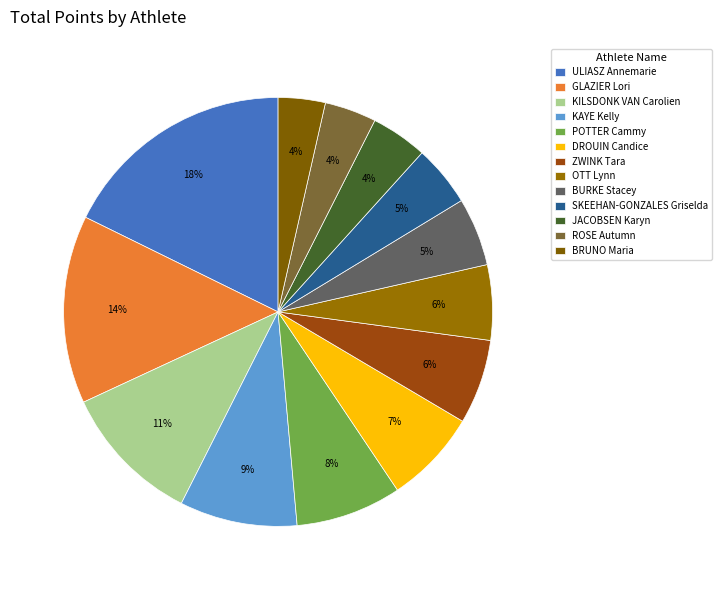

Rank the categories by value from highest to lowest.

ULIASZ Annemarie, GLAZIER Lori, KILSDONK VAN Carolien, KAYE Kelly, POTTER Cammy, DROUIN Candice, ZWINK Tara, OTT Lynn, BURKE Stacey, SKEEHAN-GONZALES Griselda, JACOBSEN Karyn, ROSE Autumn, BRUNO Maria